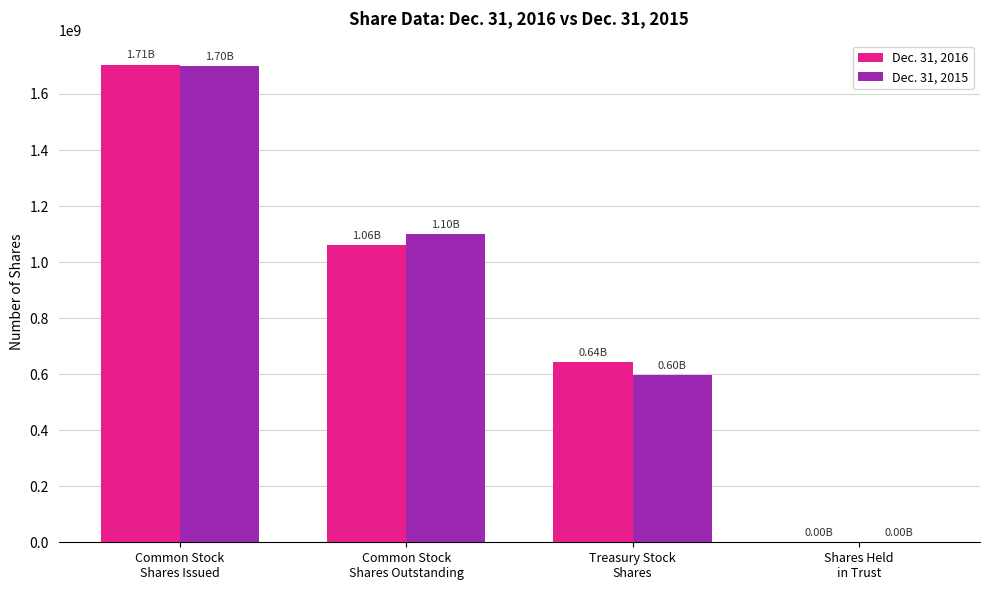

Is it true that Dec. 31, 2016 equals 1058239057 at Treasury Stock
Shares?

False